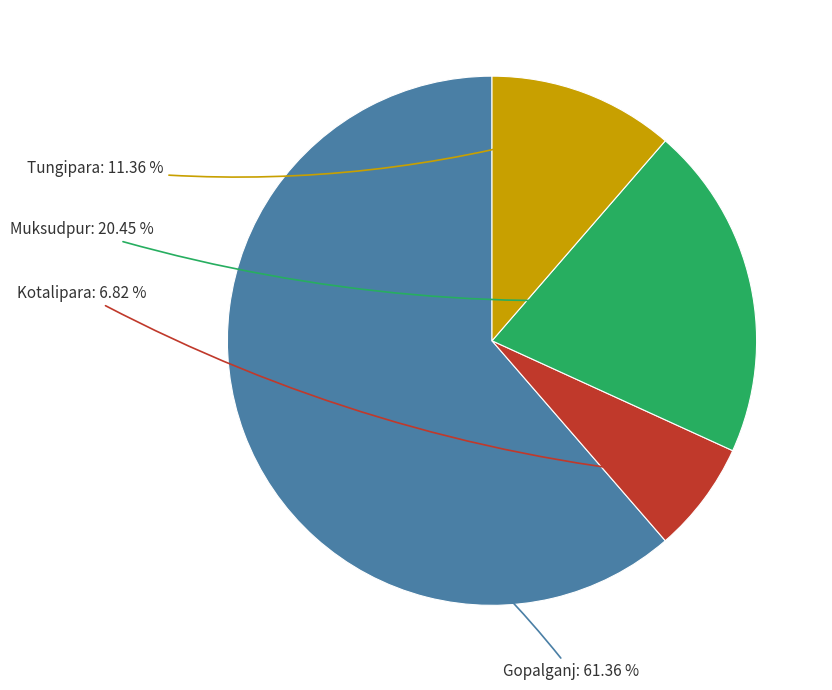

Do Gopalganj and Tungipara together represent more than half of the pie?

Yes